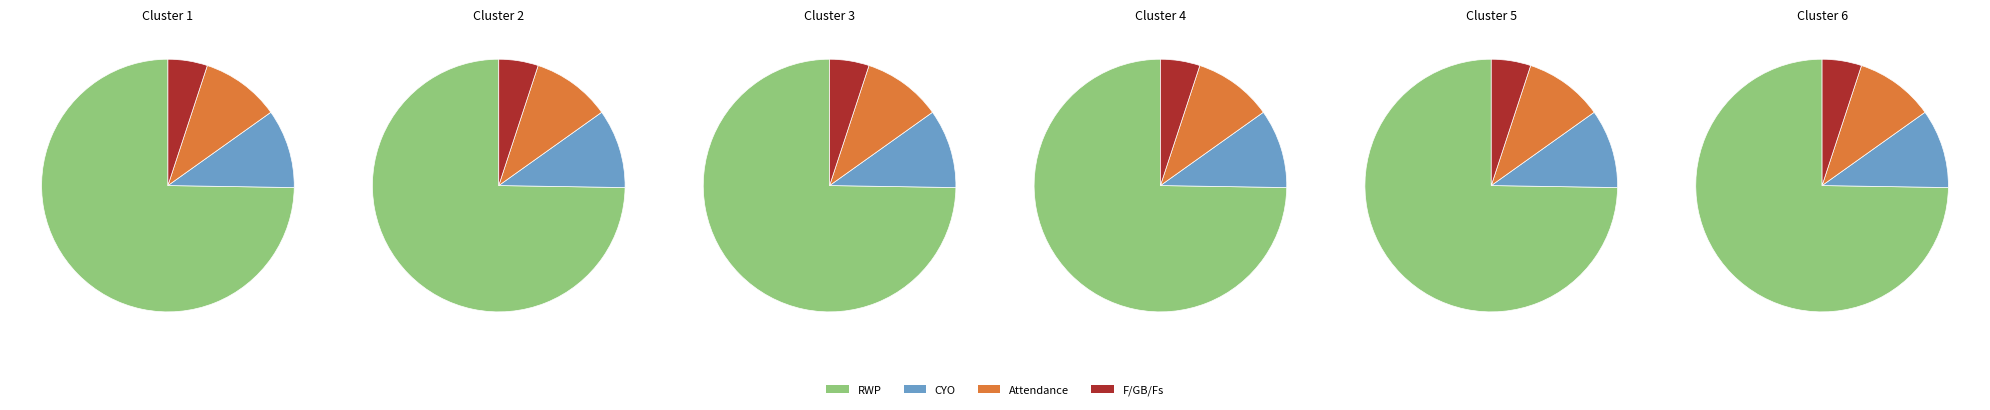

To the nearest percent, what is the combined percentage of Attendance and RWP?

85%